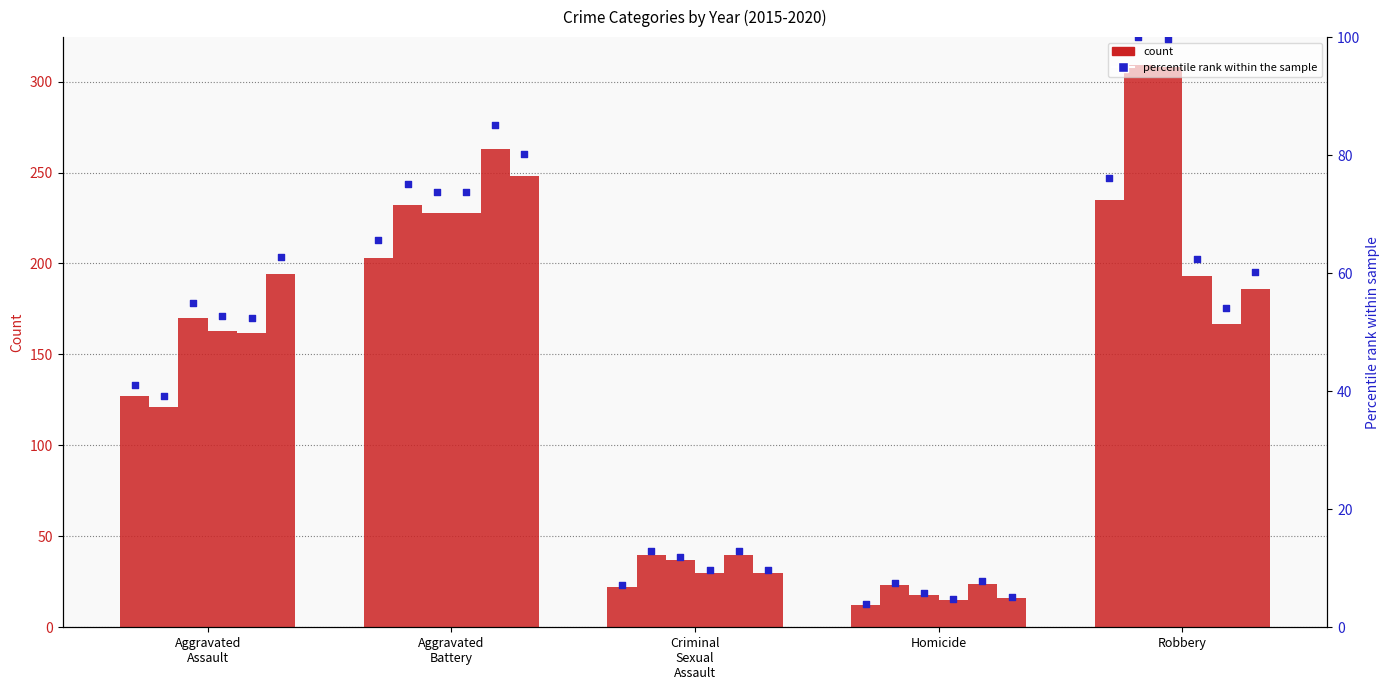

What is the change in value from Criminal
Sexual
Assault to Homicide?

-3.2